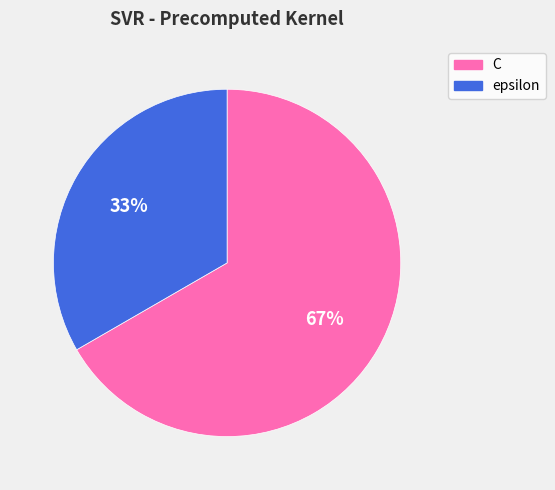

To the nearest percent, what percentage of the pie is C?

67%